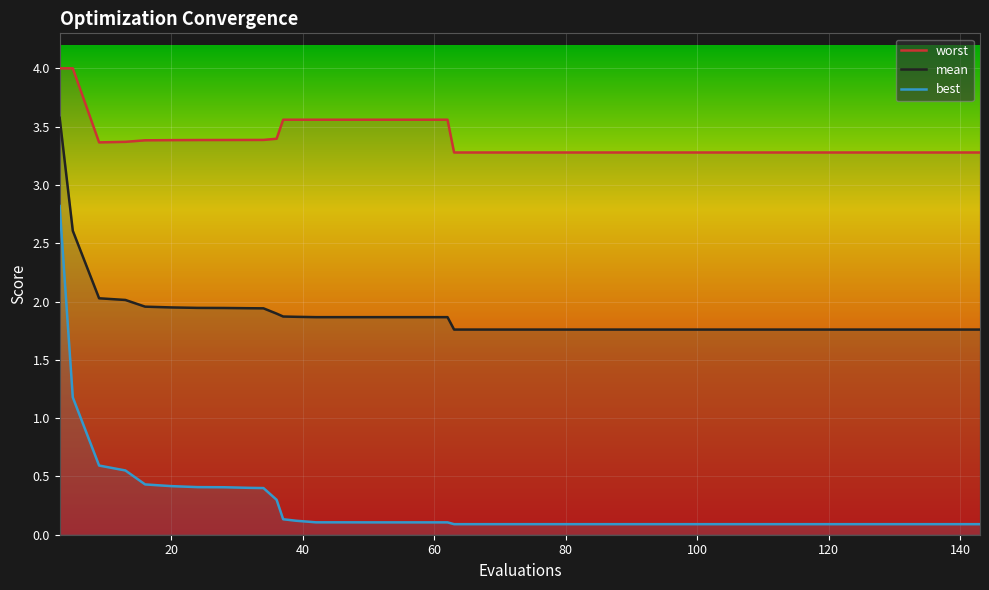

True or false: worst and mean cross at least once.

False